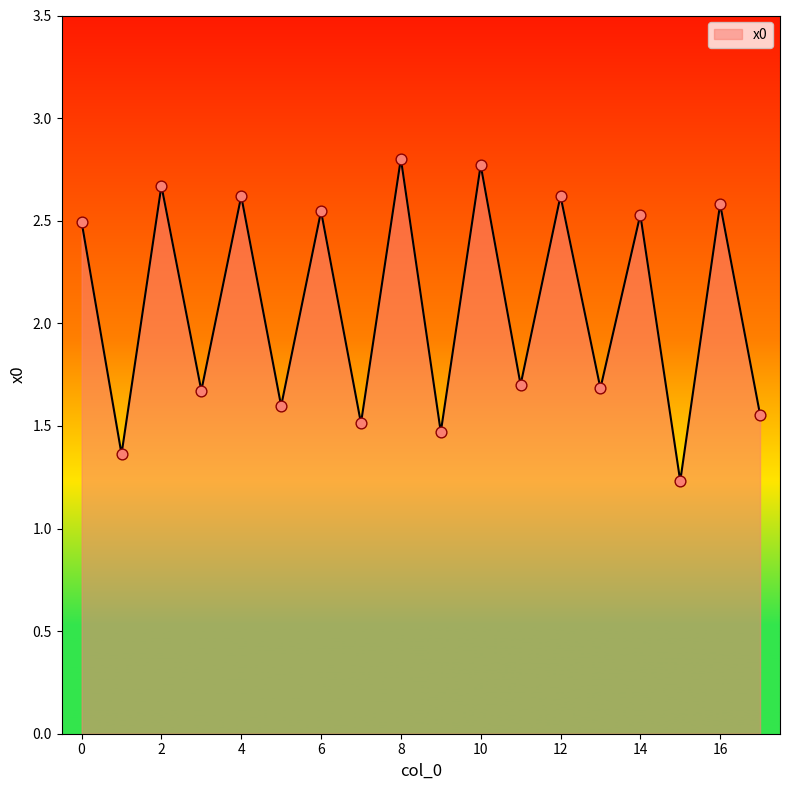

What is the greatest value displayed?

2.8